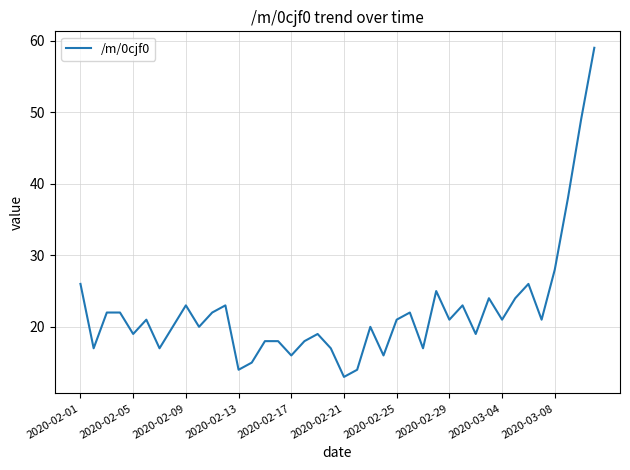

What is the minimum value shown in the chart?

13